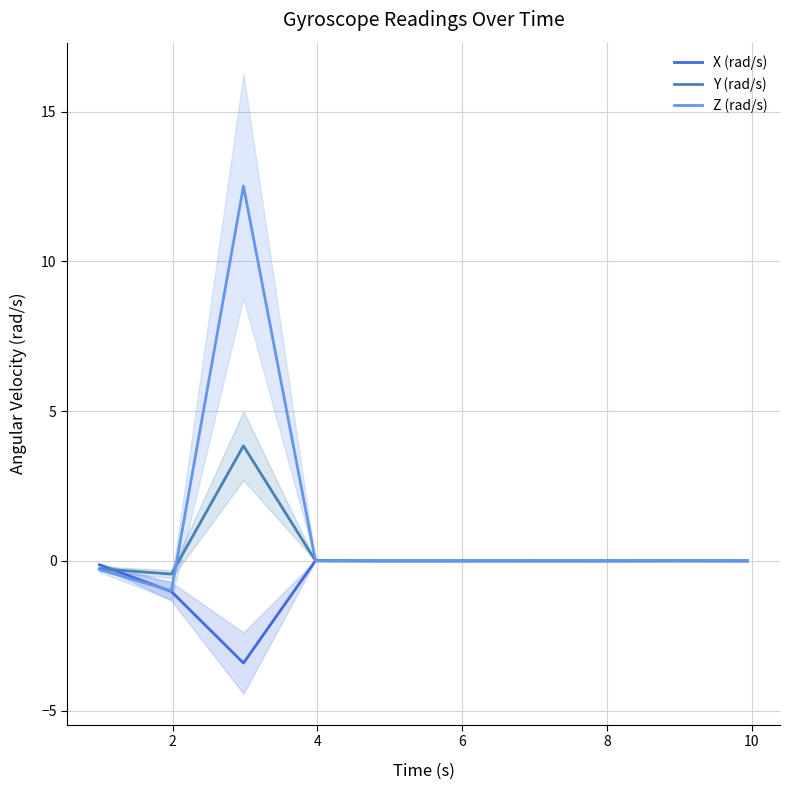

At how many categories does at least one series exceed 9?

1